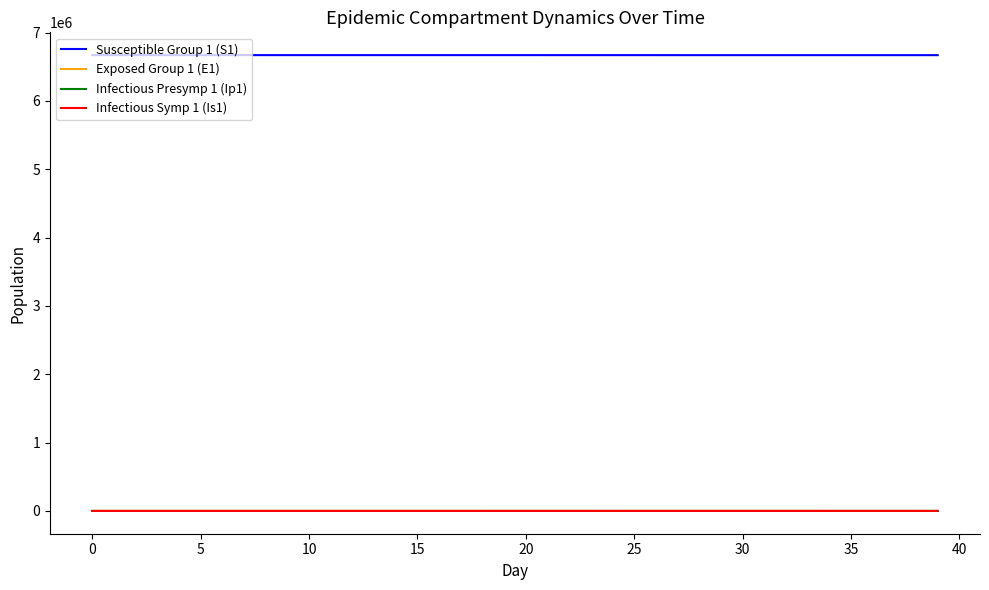

What is the average value of the Infectious Symp 1 (Is1) series?

19.7